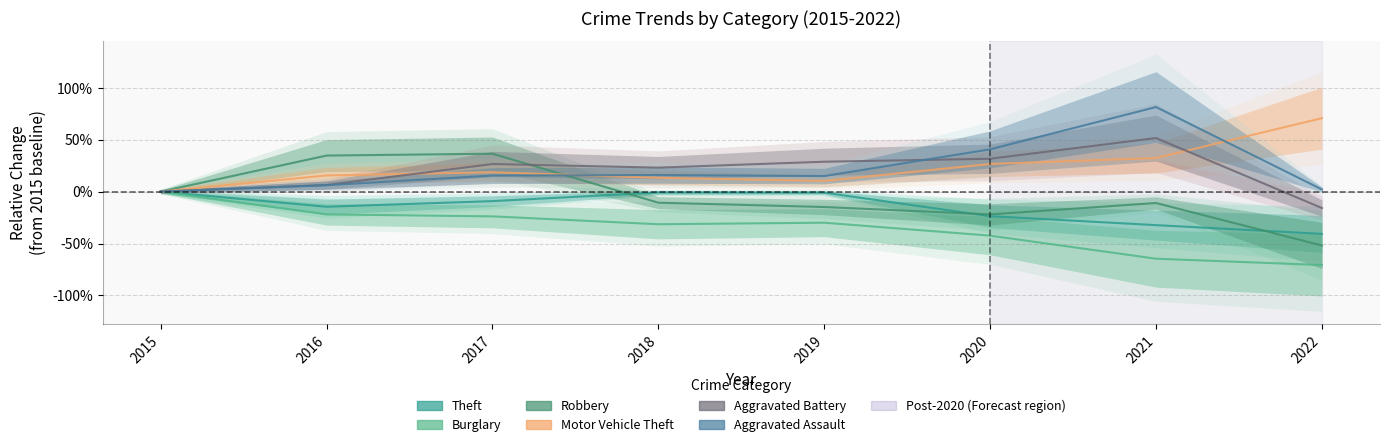

Reading left to right, list all the values displayed in this chart.

Theft: 2015=0.0	2016=-0.1	2017=-0.1	2018=-0.0	2019=-0.0	2020=-0.2	2021=-0.3	2022=-0.4
Burglary: 2015=0.0	2016=-0.2	2017=-0.2	2018=-0.3	2019=-0.3	2020=-0.4	2021=-0.6	2022=-0.7
Robbery: 2015=0.0	2016=0.3	2017=0.4	2018=-0.1	2019=-0.1	2020=-0.2	2021=-0.1	2022=-0.5
Motor Vehicle Theft: 2015=0.0	2016=0.2	2017=0.2	2018=0.1	2019=0.1	2020=0.3	2021=0.3	2022=0.7
Aggravated Battery: 2015=0.0	2016=0.1	2017=0.3	2018=0.2	2019=0.3	2020=0.3	2021=0.5	2022=-0.2
Aggravated Assault: 2015=0.0	2016=0.1	2017=0.2	2018=0.2	2019=0.1	2020=0.4	2021=0.8	2022=0.0